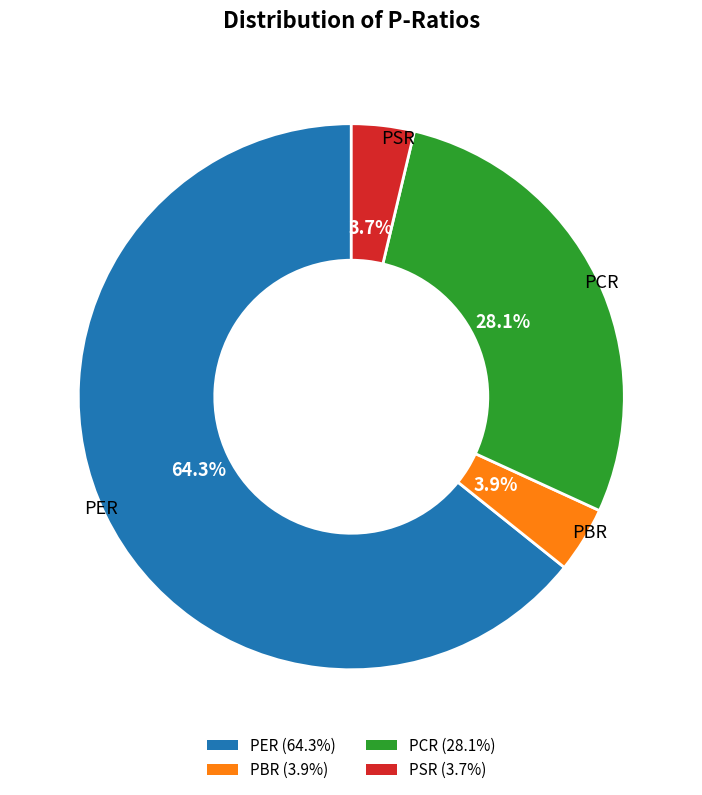

To the nearest percent, what is the average slice percentage?

25%